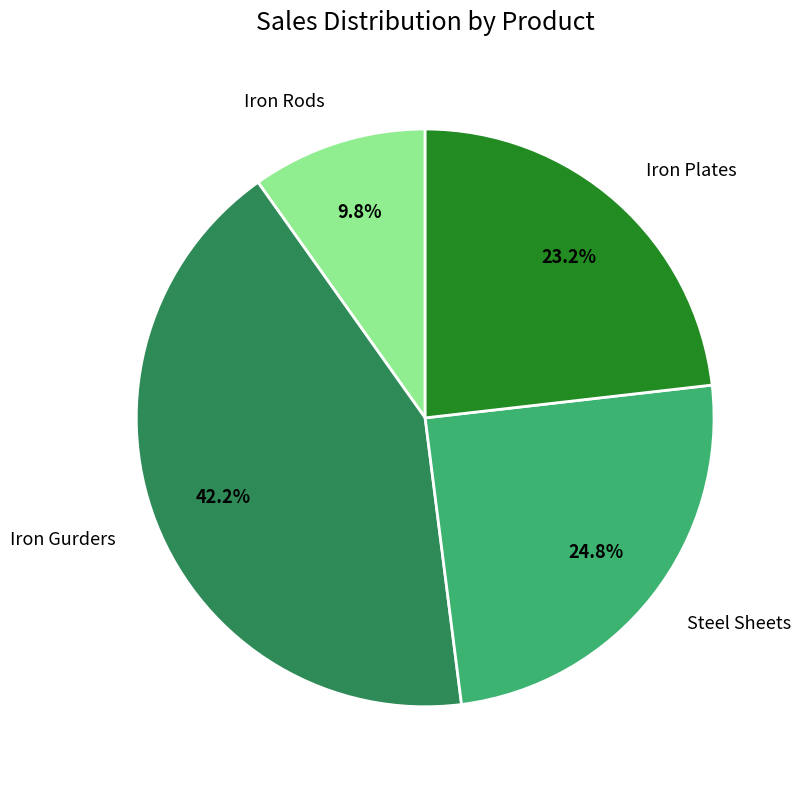

Between Steel Sheets and Iron Gurders, which is larger?

Iron Gurders